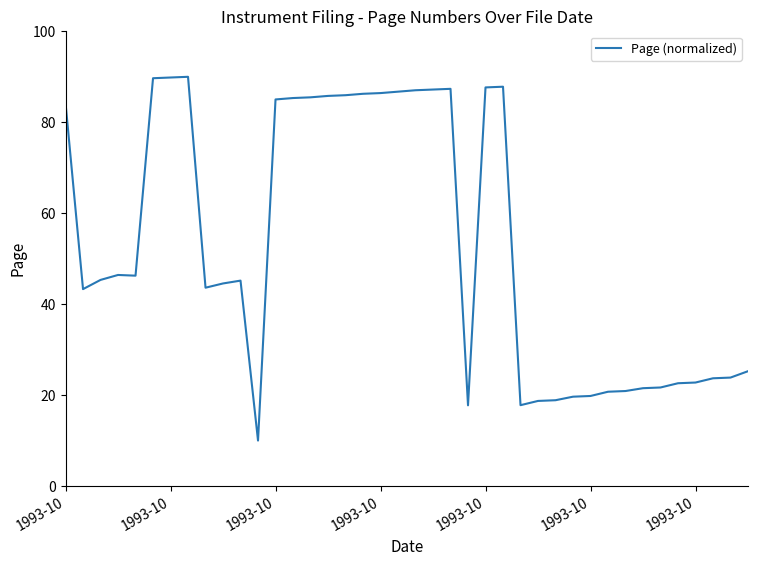

Is this an area chart (filled region under the line)?

No